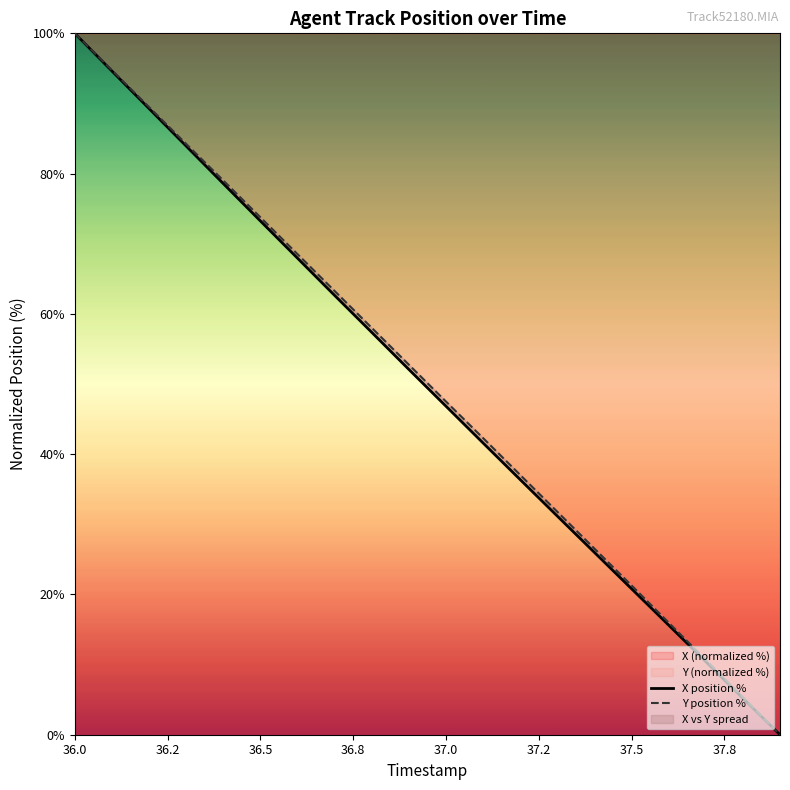

What value does the X position % series have at 36.0?

100.0